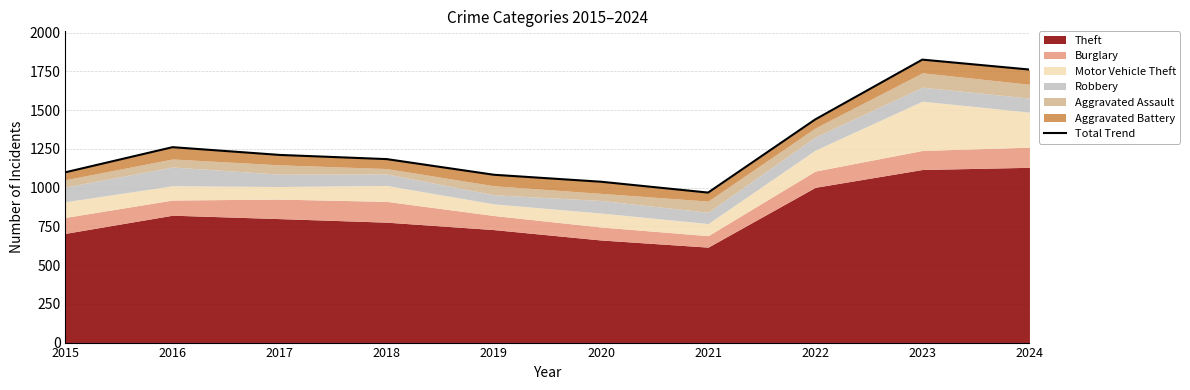

Which has a higher value, 2022 or 2020?

2022